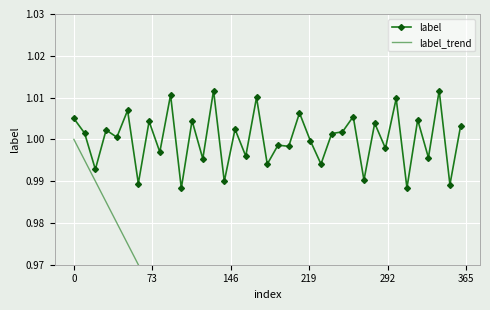

True or false: label and label_trend cross at least once.

False